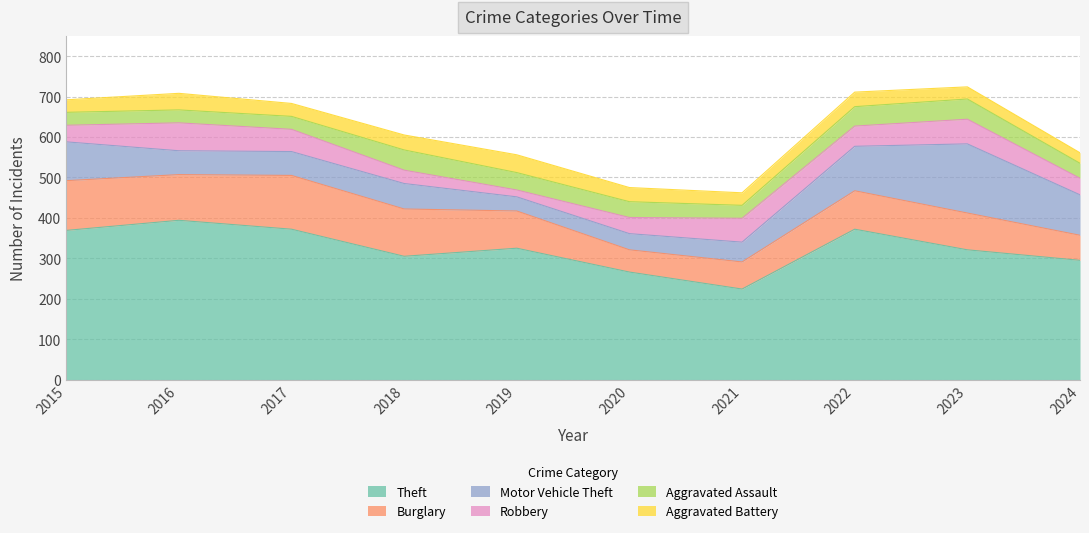

At which category does the chart reach its peak across all series?

2016